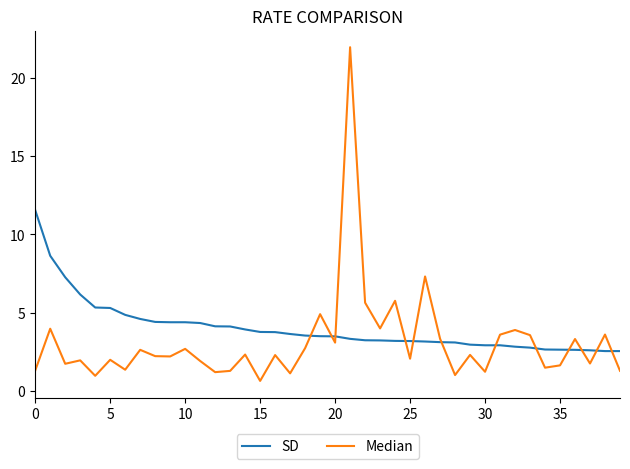

What are all the series names shown in the legend?

SD, Median